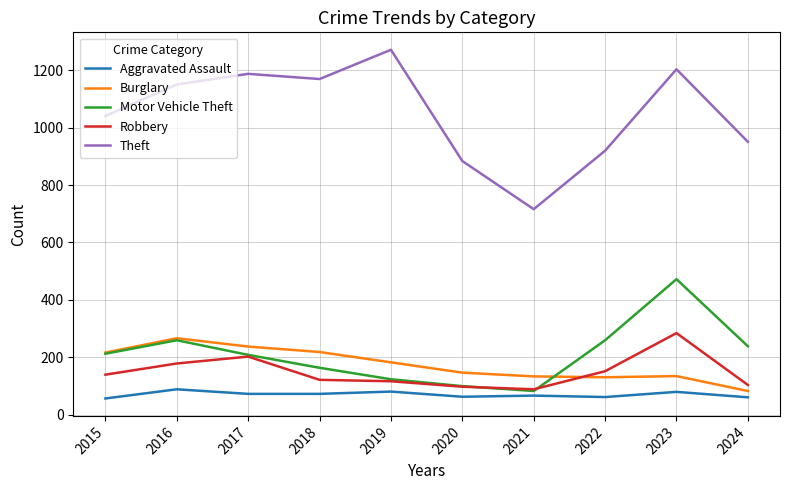

True or false: Theft has a value of 1981 at 2023.

False